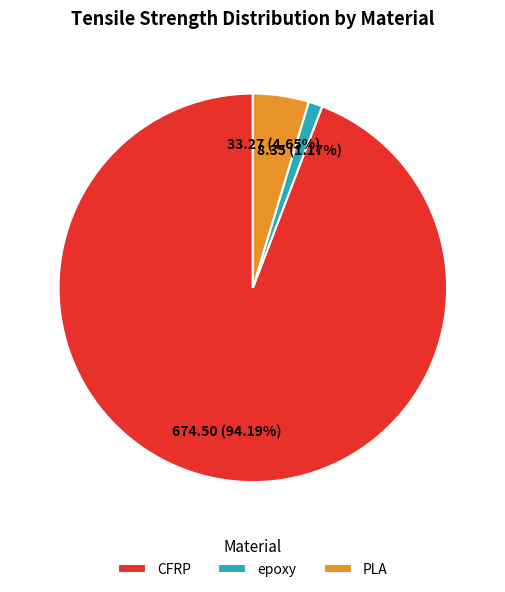

True or false: CFRP accounts for 94% of the total.

True